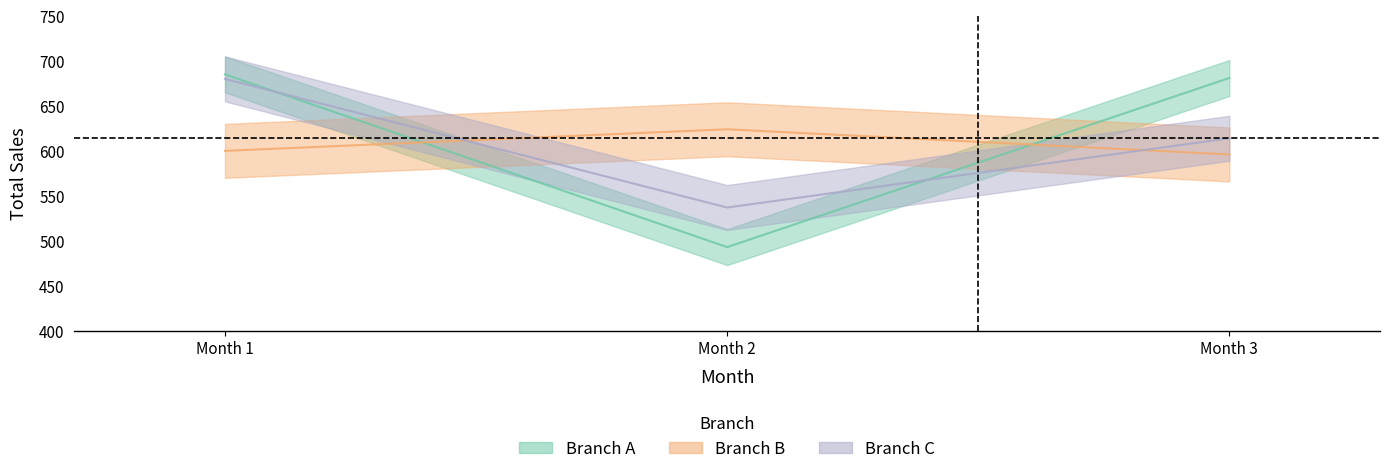

Is it true that Branch C total_sales equals 680 at Month 1?

True